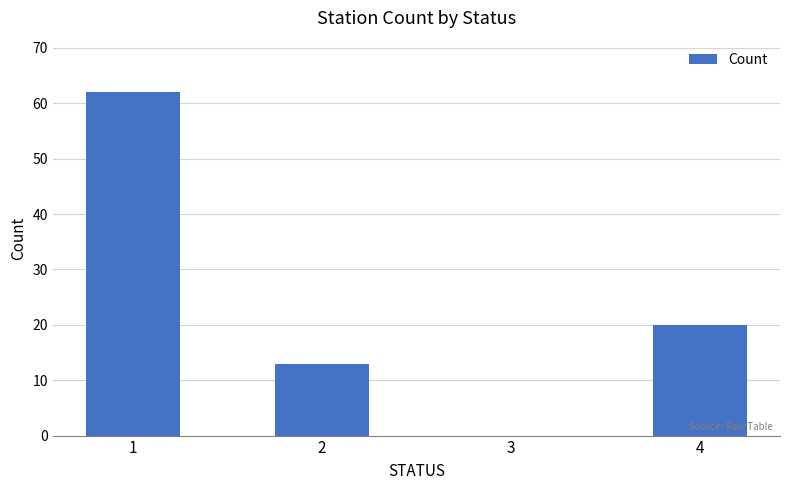

What is the change in value from 2 to 3?

-13